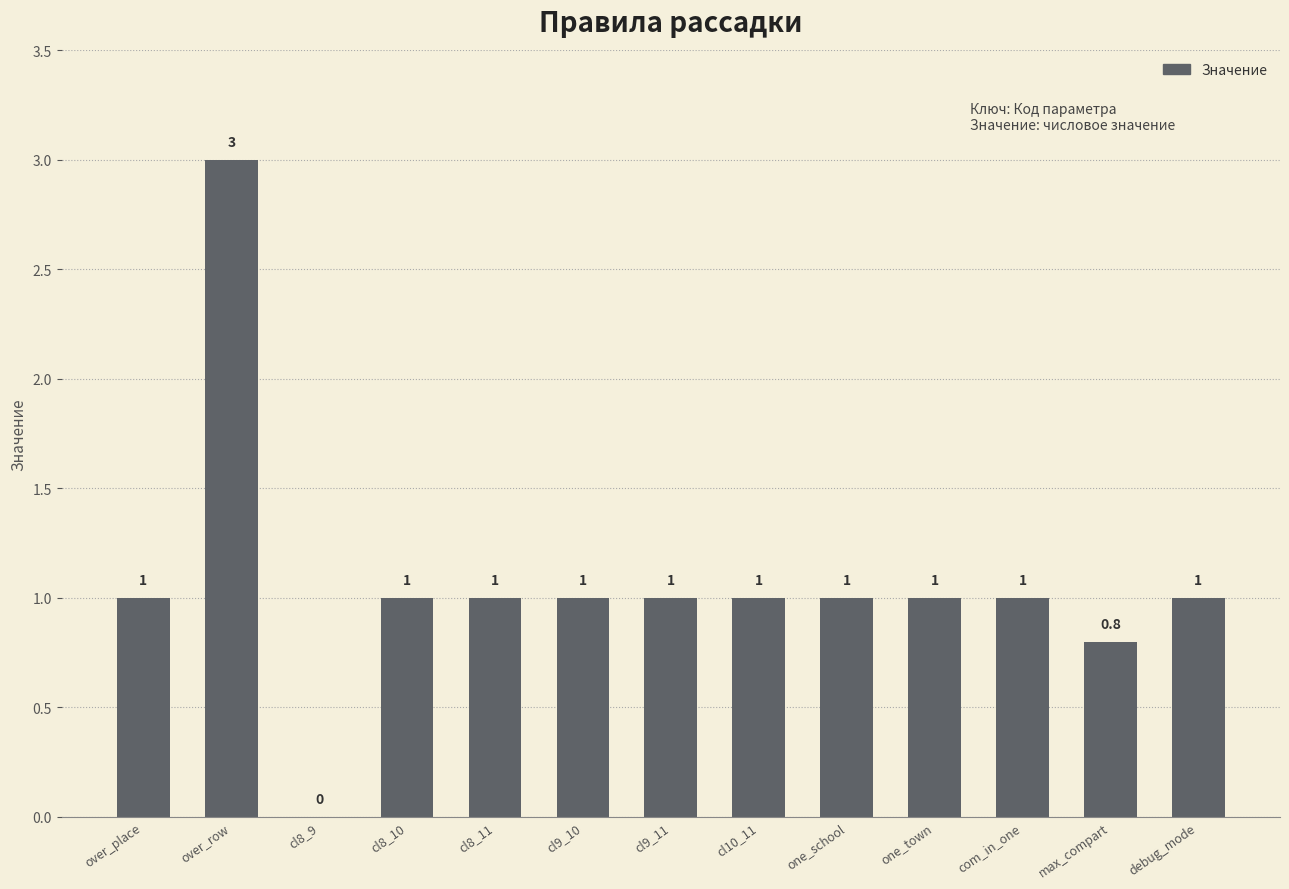

What is the sum of the values at com_in_one and max_compart?

1.8